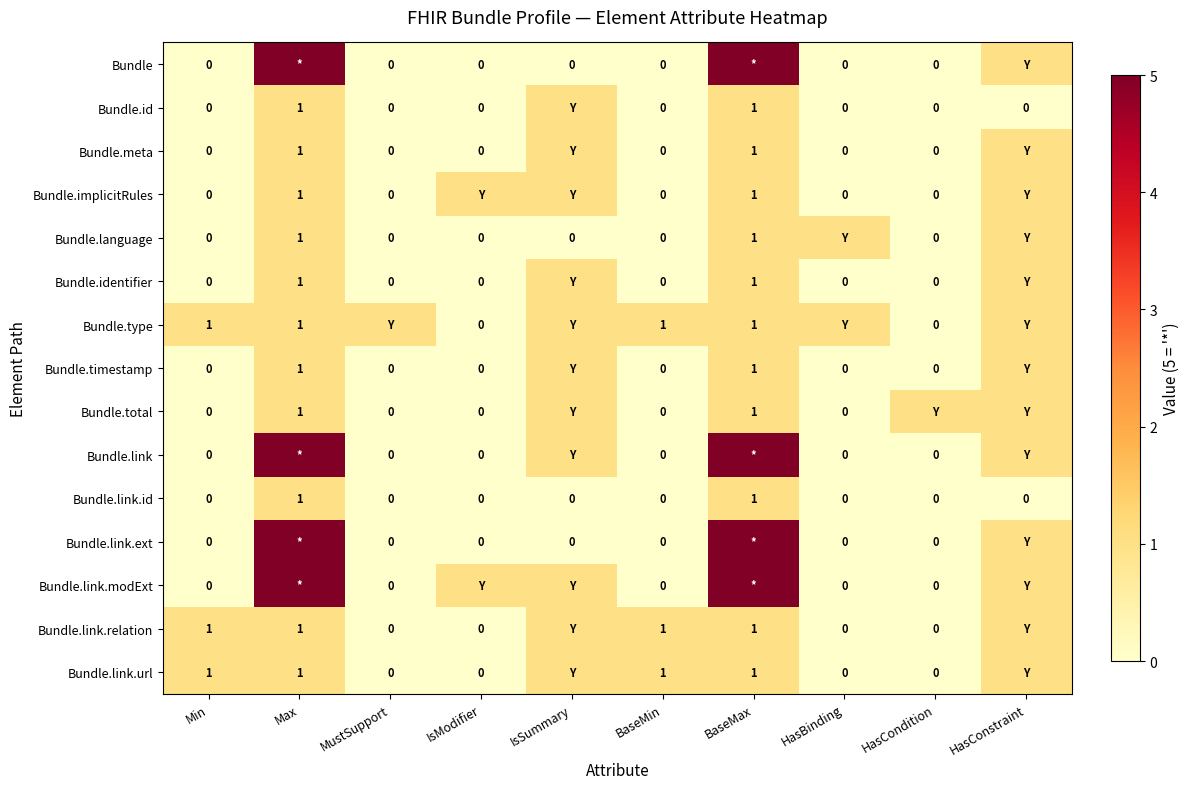

What is the difference between the maximum and second lowest values in the Bundle series?

5